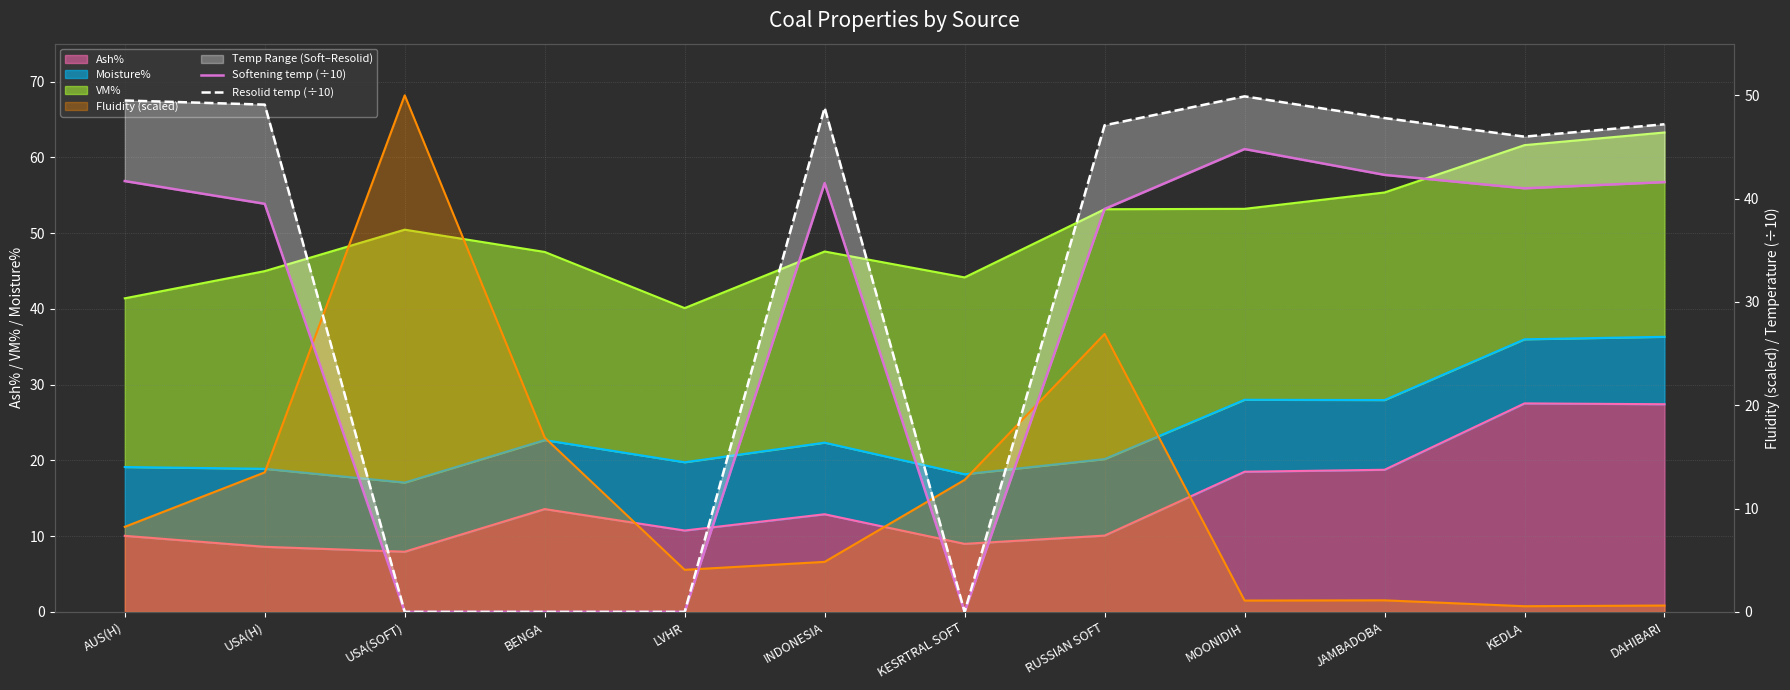

At which category does the chart reach its minimum across all series?

USA(SOFT)